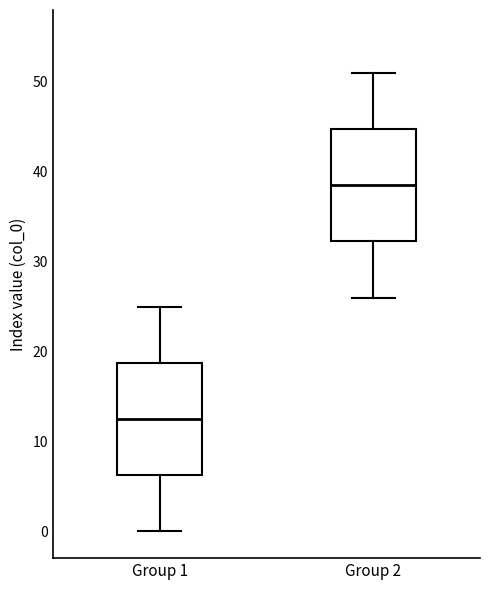

Where is the upper edge of the box for Group 2 on the y-axis? The values are not printed on the chart, so give them approximately, as read against the axis.

45